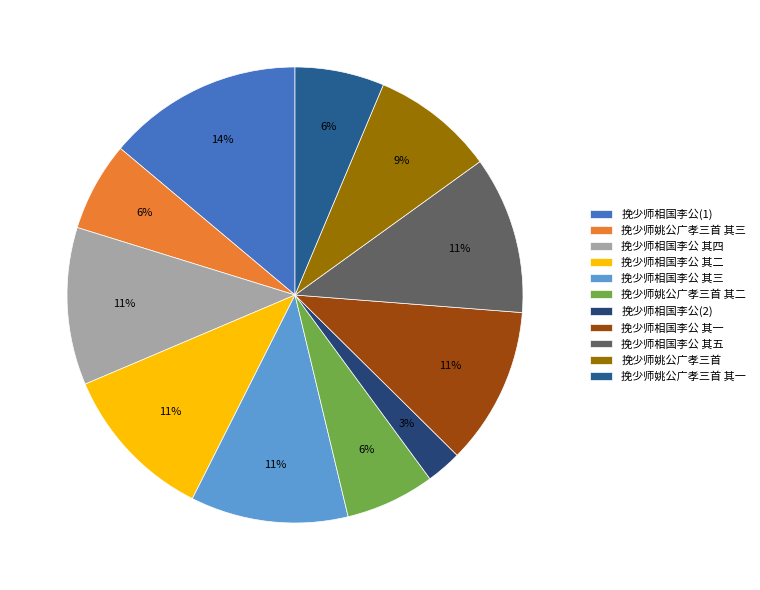

Which slice is the largest?

挽少师相国李公(1)